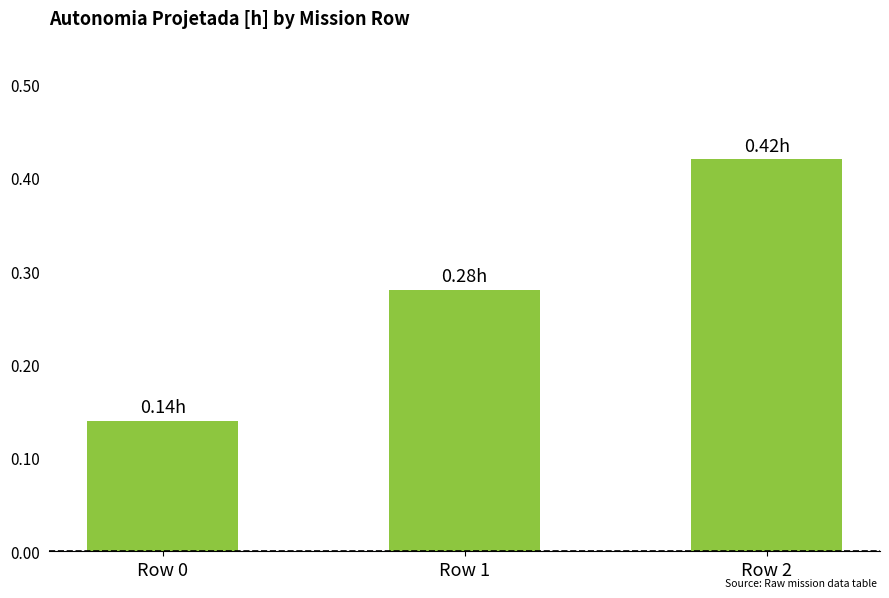

Between Row 0 and Row 2, which is larger?

Row 2